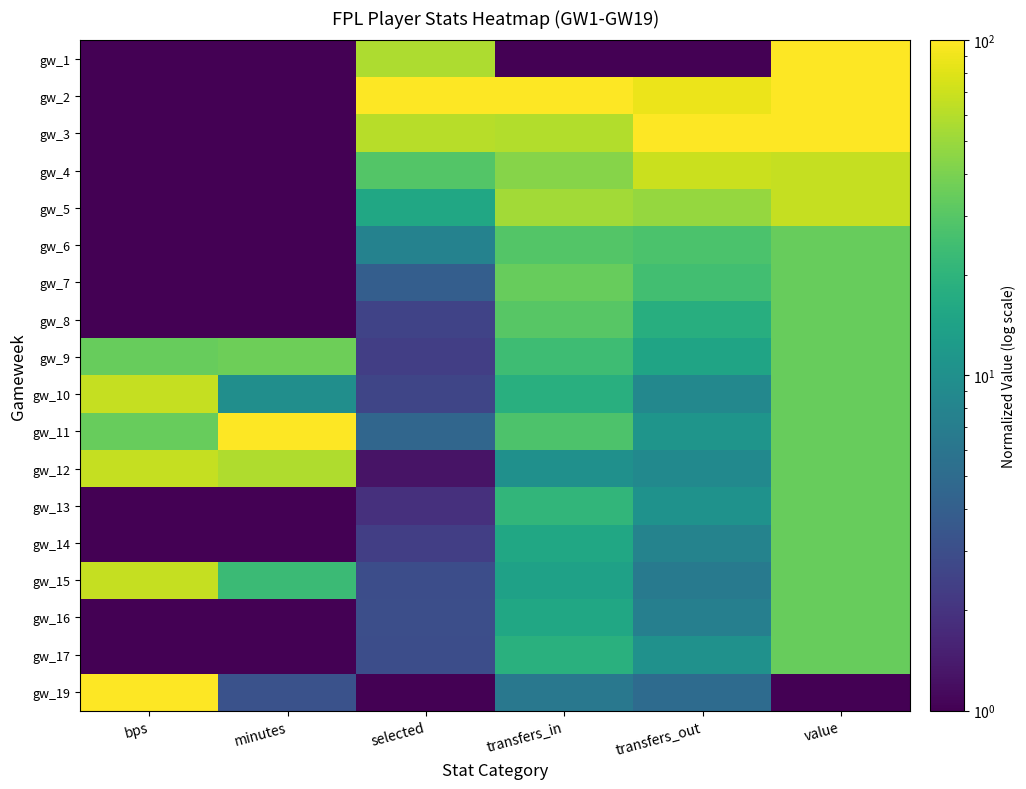

Reading left to right, list all the values displayed in this chart.

gw_1: bps=1.0	minutes=1.0	selected=57.0	transfers_in=1.0	transfers_out=1.0	value=100.0
gw_2: bps=1.0	minutes=1.0	selected=100.0	transfers_in=100.0	transfers_out=87.8	value=100.0
gw_3: bps=1.0	minutes=1.0	selected=60.8	transfers_in=59.3	transfers_out=100.0	value=100.0
gw_4: bps=1.0	minutes=1.0	selected=29.4	transfers_in=43.5	transfers_out=69.4	value=67.0
gw_5: bps=1.0	minutes=1.0	selected=15.4	transfers_in=52.4	transfers_out=48.7	value=67.0
gw_6: bps=1.0	minutes=1.0	selected=7.8	transfers_in=29.1	transfers_out=27.1	value=34.0
gw_7: bps=1.0	minutes=1.0	selected=3.9	transfers_in=34.4	transfers_out=24.7	value=34.0
gw_8: bps=1.0	minutes=1.0	selected=2.5	transfers_in=30.2	transfers_out=18.0	value=34.0
gw_9: bps=34.0	minutes=36.2	selected=2.3	transfers_in=23.7	transfers_out=14.8	value=34.0
gw_10: bps=67.0	minutes=9.8	selected=2.6	transfers_in=18.1	transfers_out=8.5	value=34.0
gw_11: bps=34.0	minutes=100.0	selected=4.6	transfers_in=27.8	transfers_out=11.0	value=34.0
gw_12: bps=67.0	minutes=58.2	selected=1.3	transfers_in=10.1	transfers_out=8.9	value=34.0
gw_13: bps=1.0	minutes=1.0	selected=1.9	transfers_in=20.8	transfers_out=10.5	value=34.0
gw_14: bps=1.0	minutes=1.0	selected=2.3	transfers_in=15.4	transfers_out=7.8	value=34.0
gw_15: bps=67.0	minutes=23.0	selected=3.0	transfers_in=13.8	transfers_out=6.6	value=34.0
gw_16: bps=1.0	minutes=1.0	selected=3.0	transfers_in=15.4	transfers_out=7.3	value=34.0
gw_17: bps=1.0	minutes=1.0	selected=3.0	transfers_in=18.7	transfers_out=10.2	value=34.0
gw_19: bps=100.0	minutes=3.2	selected=1.0	transfers_in=6.4	transfers_out=5.0	value=1.0